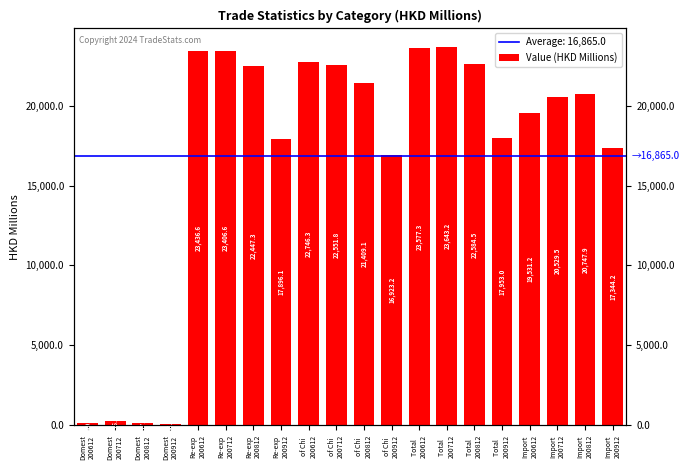

Count the number of categories in the chart.

20